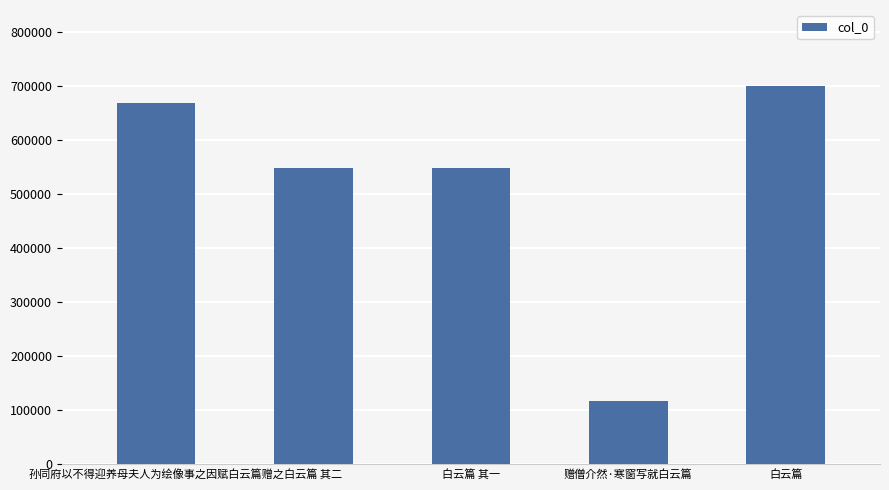

True or false: the data shows 381562 at 白云篇 其二.

False